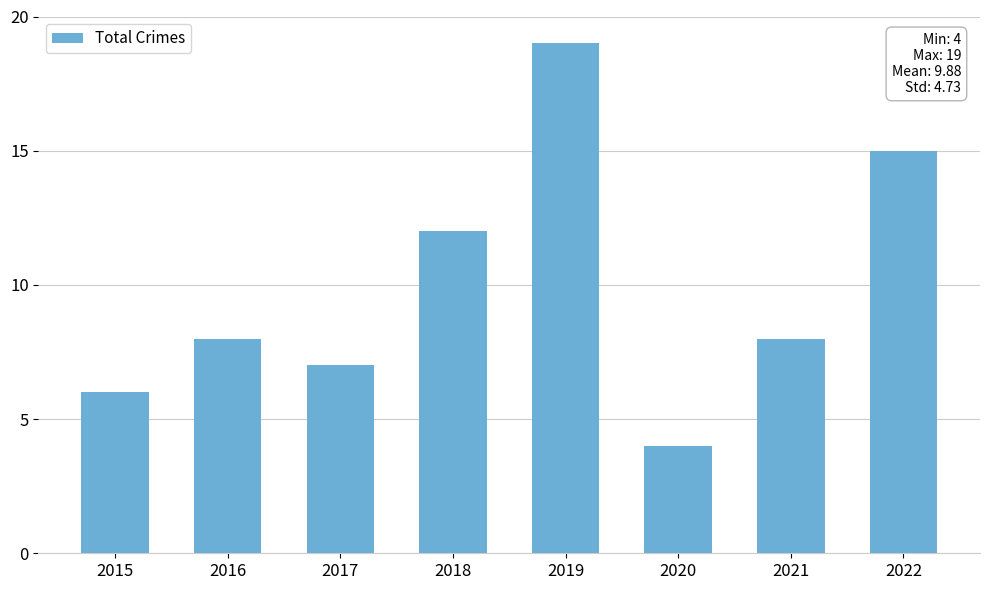

What is the approximate value at 2016?

8